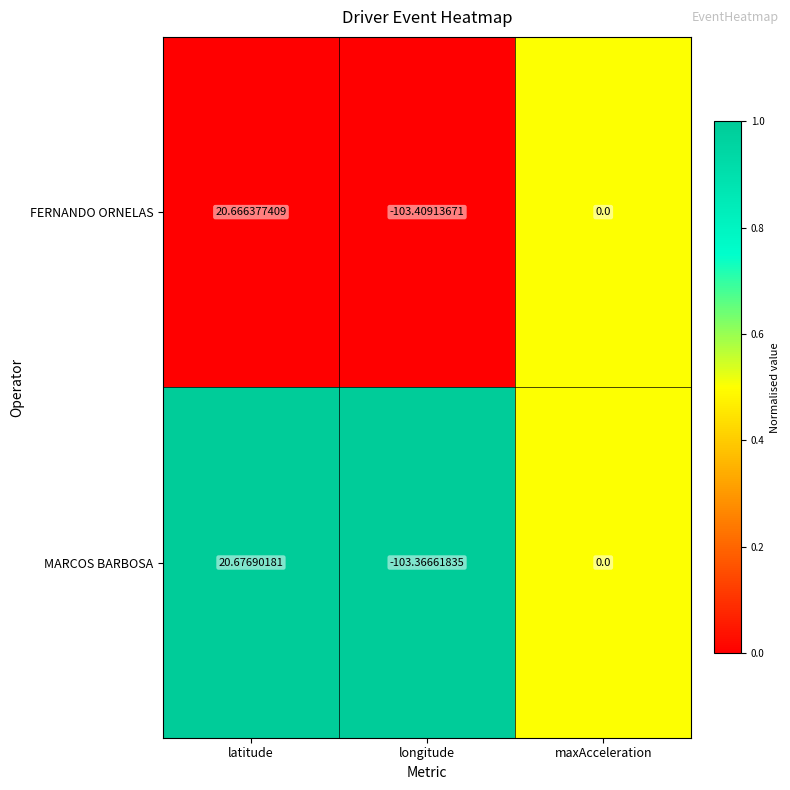

Rank the series by their maximum value, from lowest to highest.

FERNANDO ORNELAS, MARCOS BARBOSA